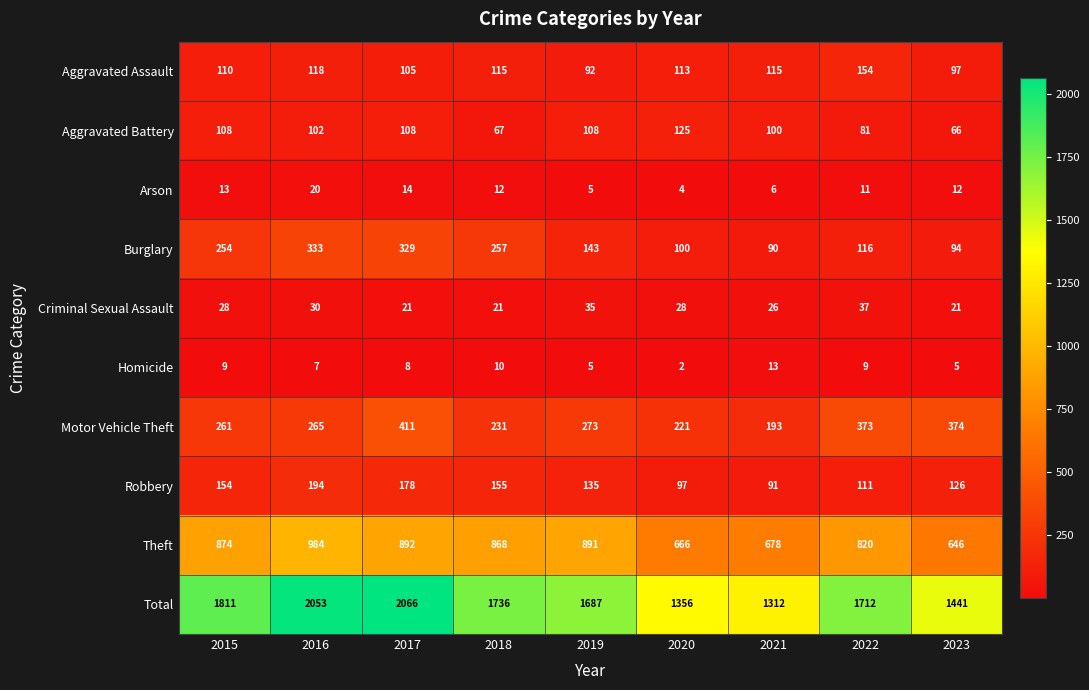

At which label does Aggravated Battery first exceed 102?

2015